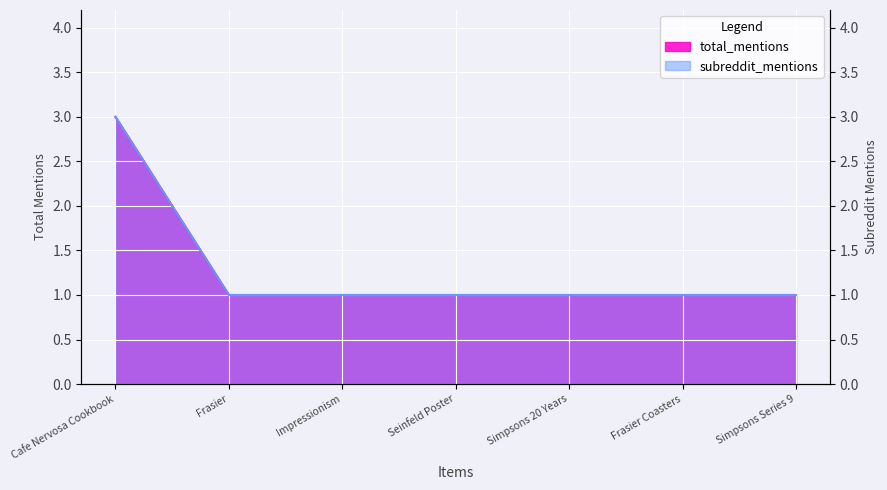

The value of subreddit_mentions at Simpsons 20 Years is 1. True or false?

False